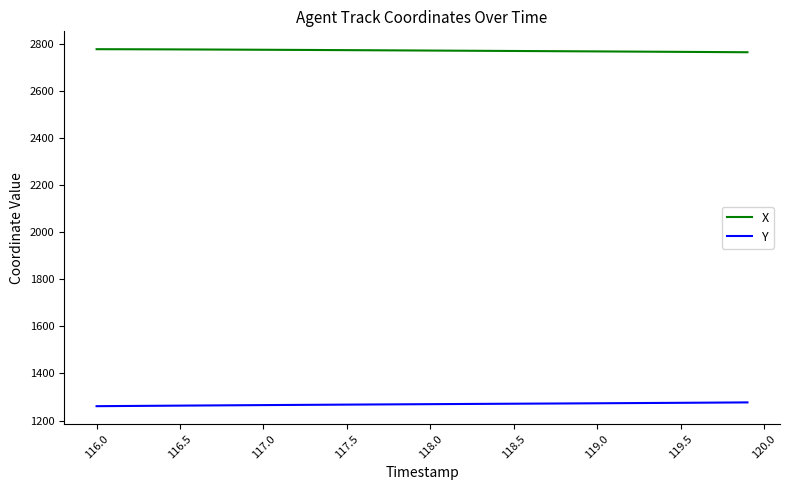

What is the difference between the second highest and minimum values in the Y series?

15.6